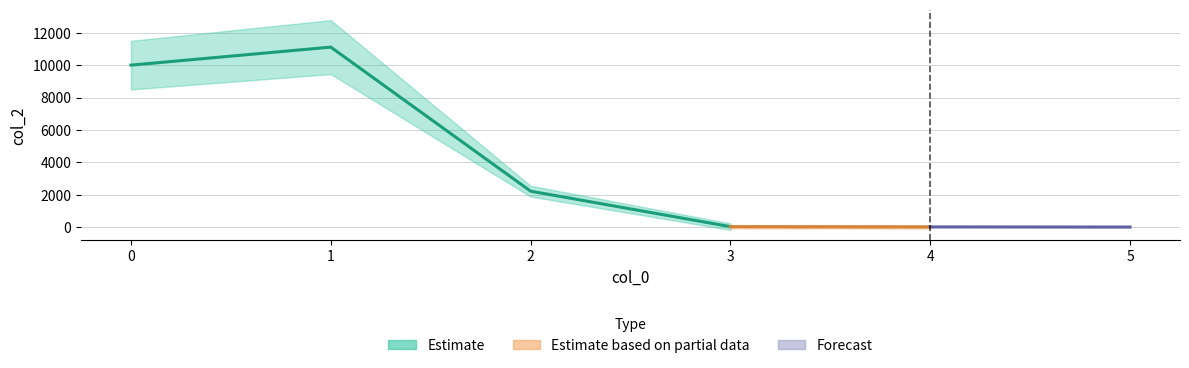

Which category has the highest value across all series?

1